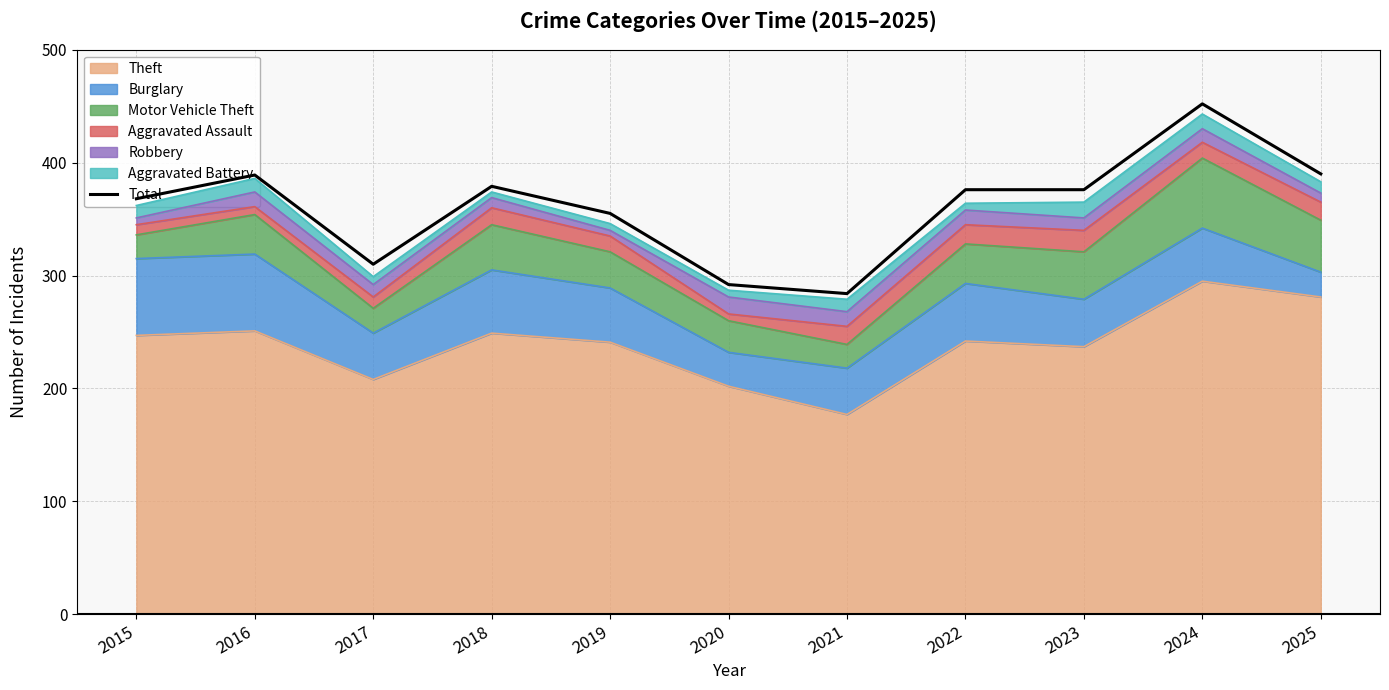

At which label does the data first exceed 376?

2016